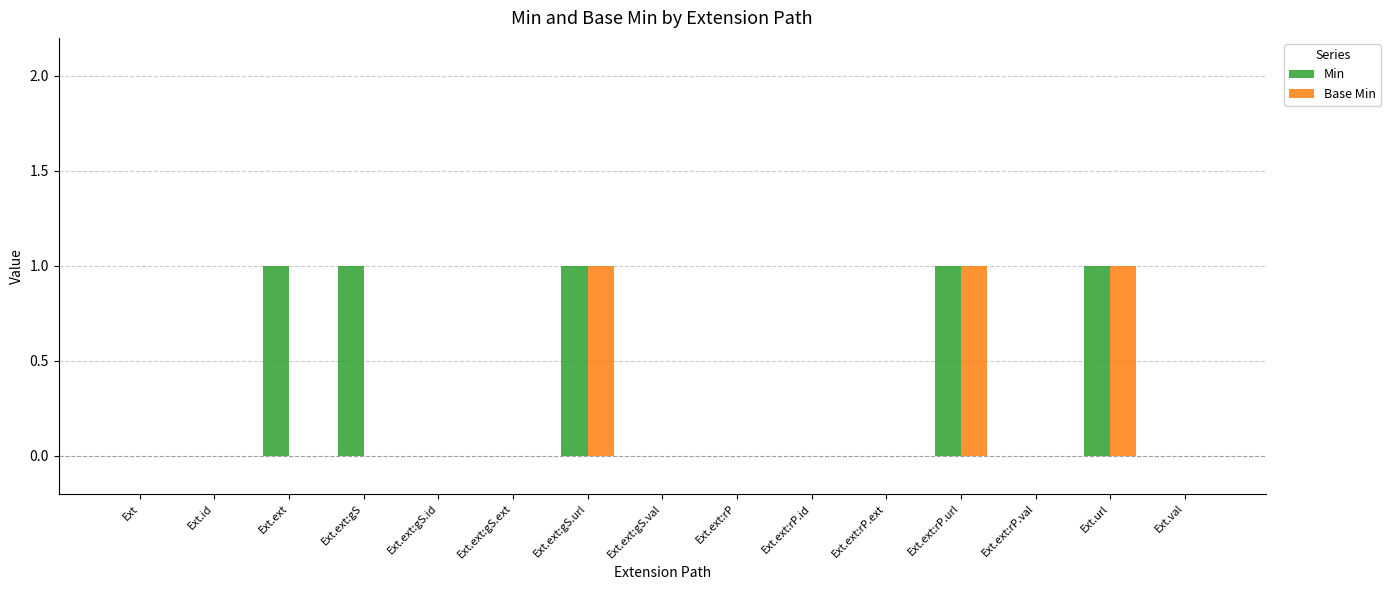

Between Ext.ext:gS and Ext.ext:rP, which series saw the biggest shift?

Min